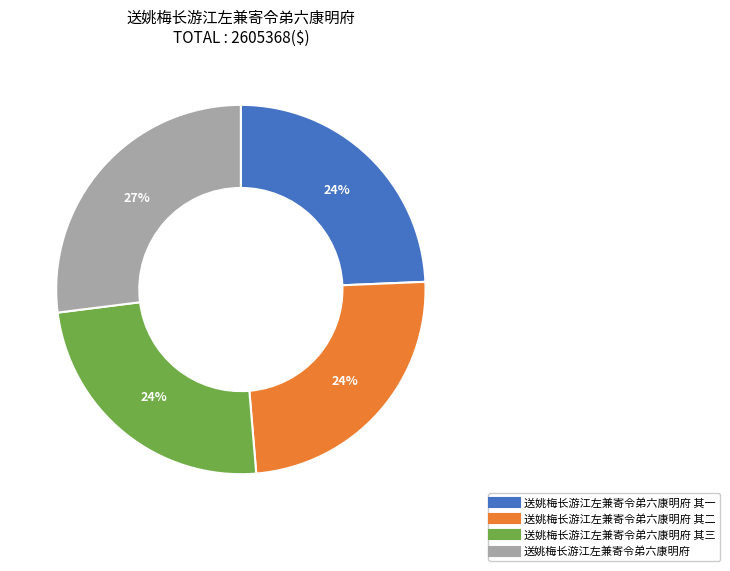

Is there any slice that represents more than half of the pie?

No